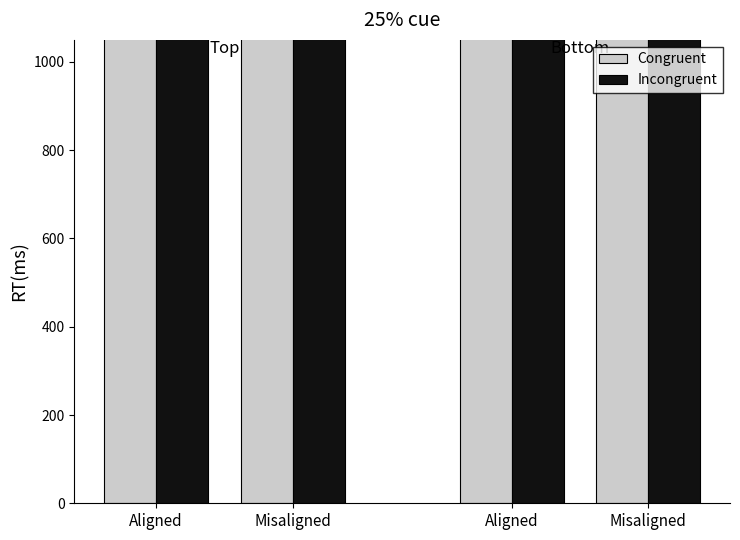

Which series has the largest total across all categories?

Incongruent